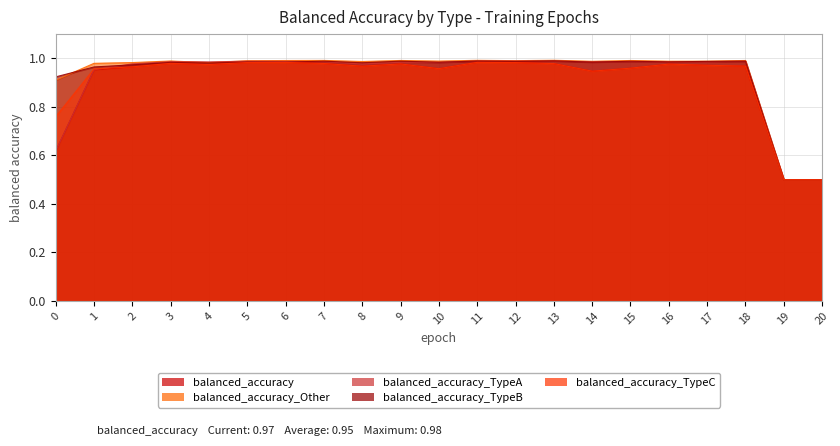

Is the value of balanced_accuracy_Other at 20 greater than the value of balanced_accuracy_TypeA at 17?

No